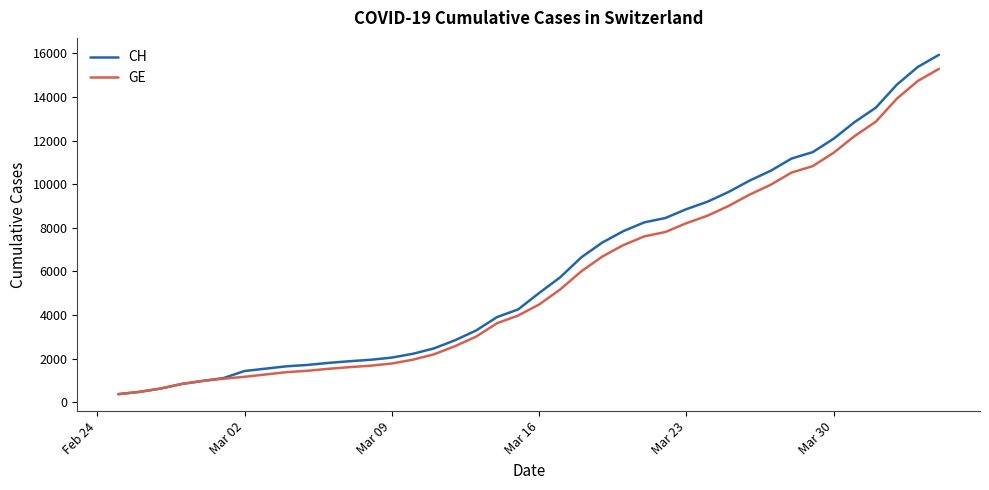

What is the minimum value shown in the chart?

375